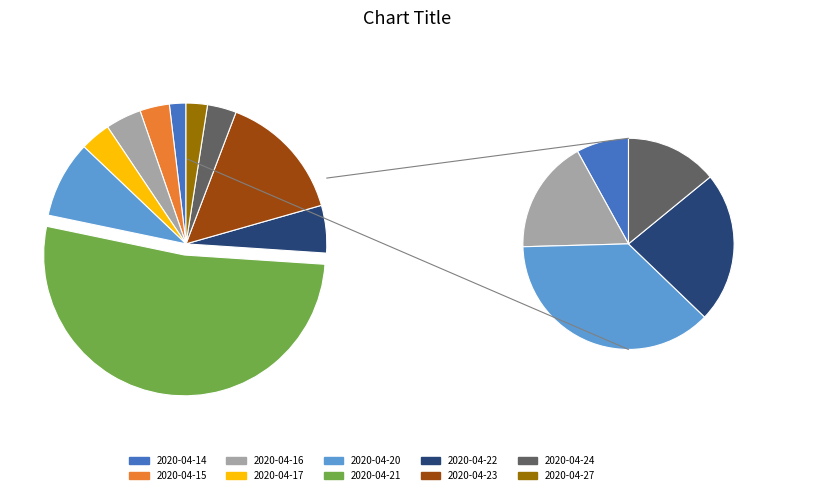

How many slices are in this pie chart?

10